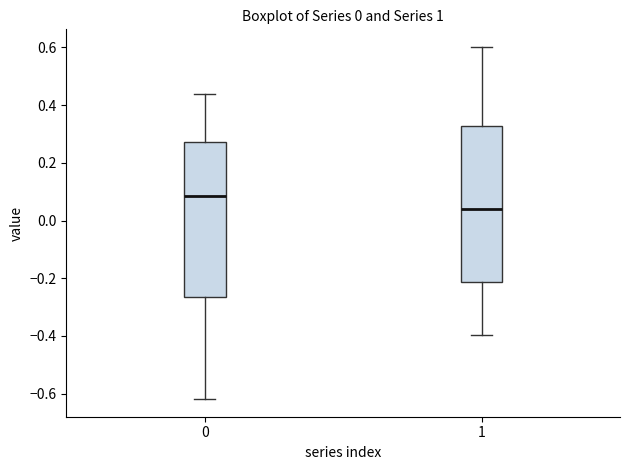

Where does the median line of the box at x = 0 sit on the y-axis? The values are not printed on the chart, so give them approximately, as read against the axis.

0.08